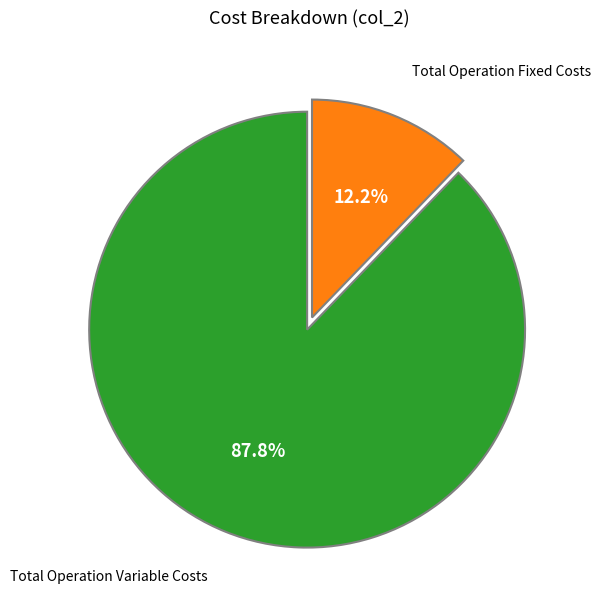

Is there a majority slice in this chart?

Yes